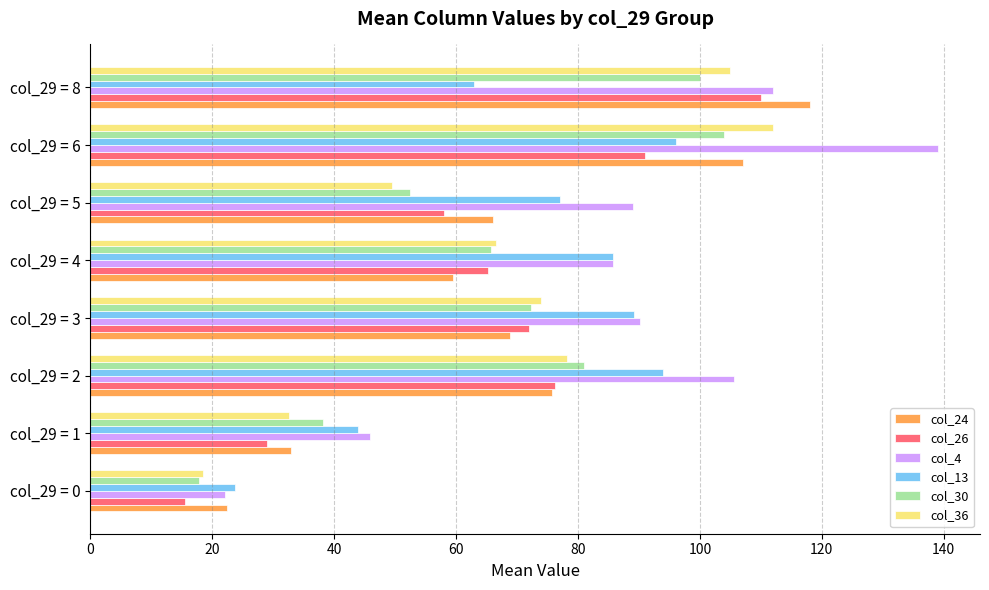

At how many categories does at least one series exceed 56?

6